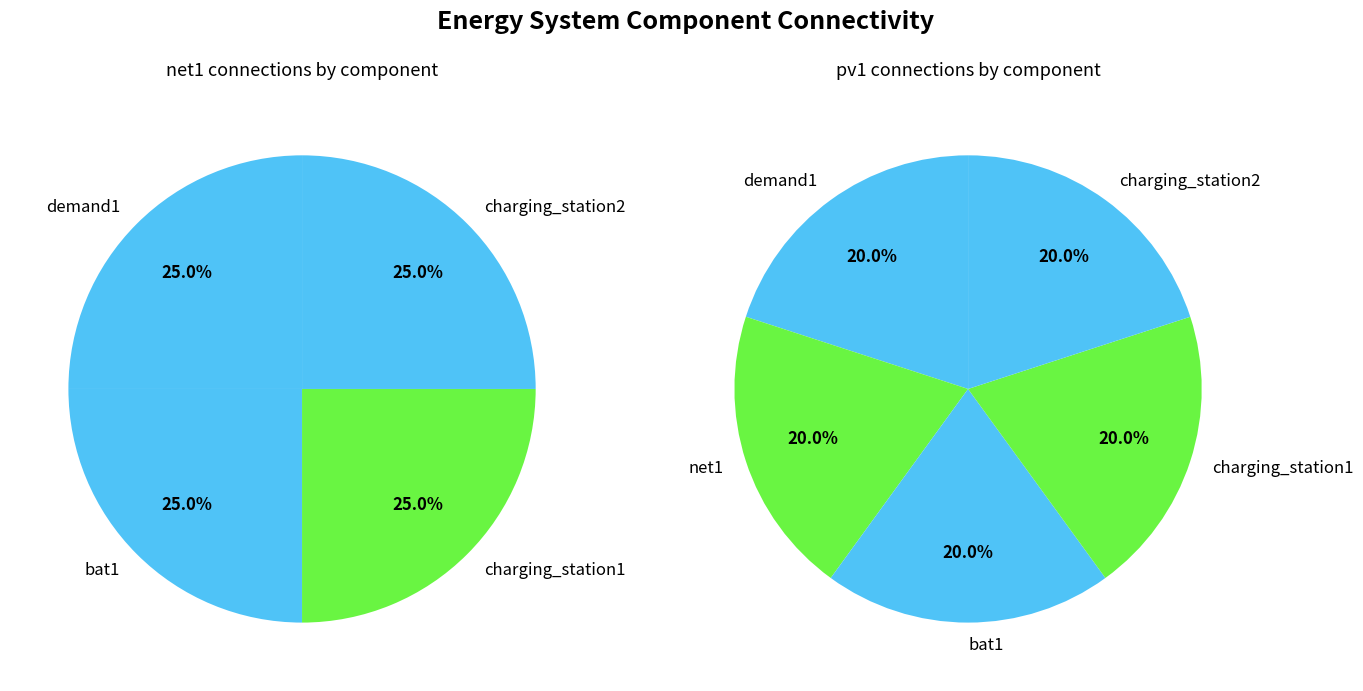

The values_net1 slice represents 34% of the pie. True or false?

False